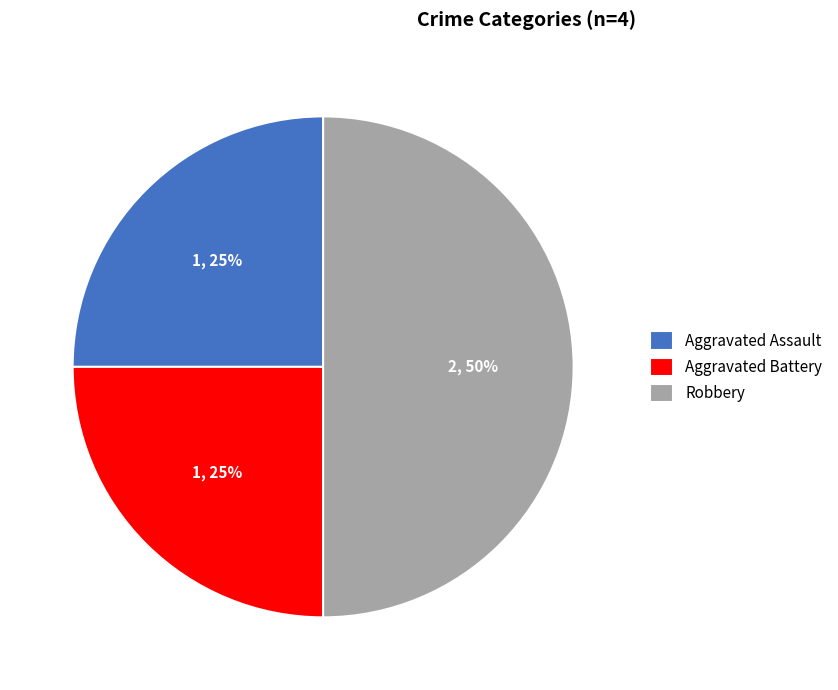

What is the ratio of the value at Robbery to the value at Aggravated Assault?

2.0